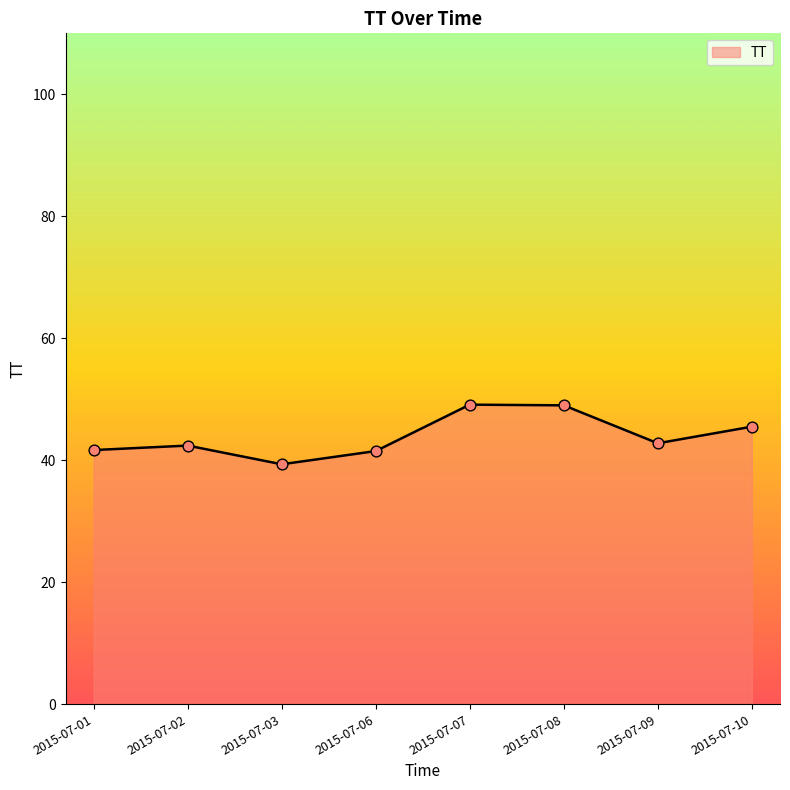

Which has a higher value, 2015-07-10 or 2015-07-01?

2015-07-10